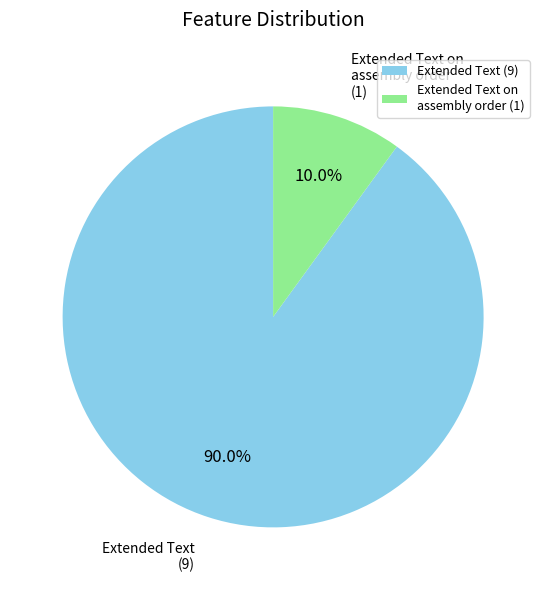

What is the majority slice?

Extended Text